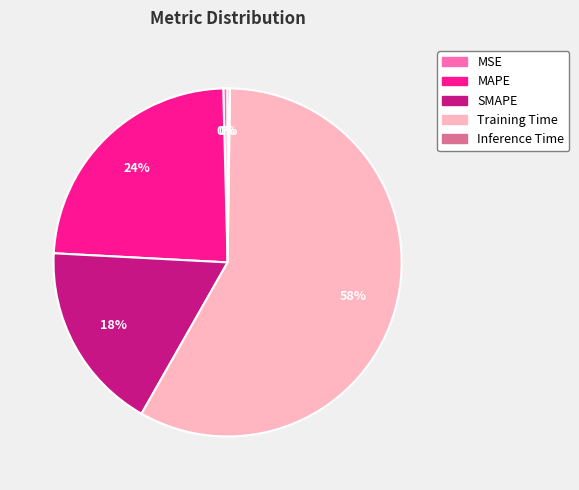

Do SMAPE and MSE together represent more than half of the pie?

No